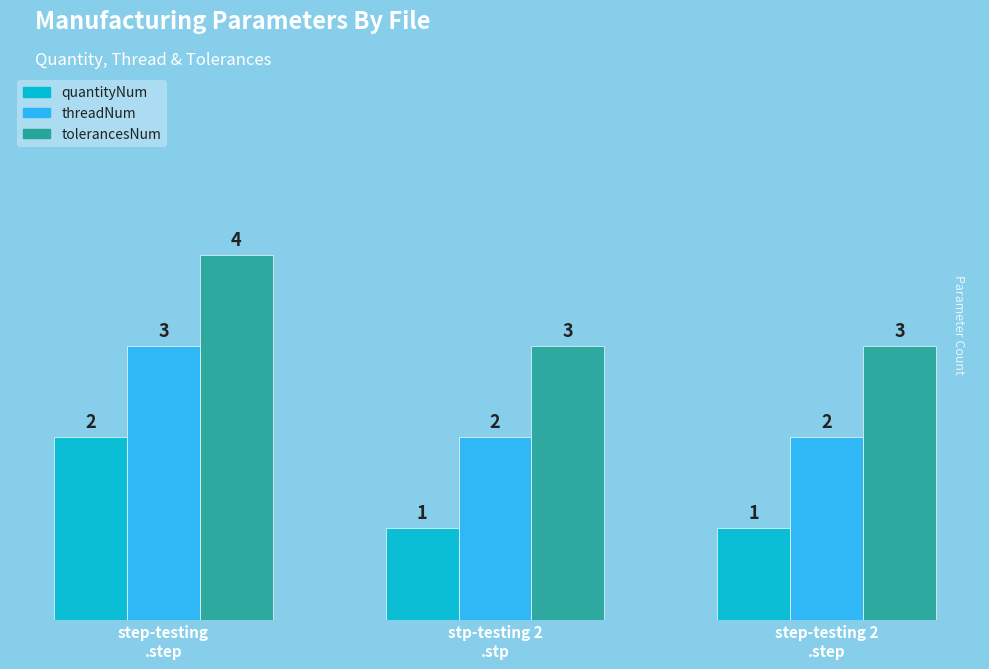

At step-testing 2
.step, list the series in order from largest to smallest.

tolerancesNum, threadNum, quantityNum